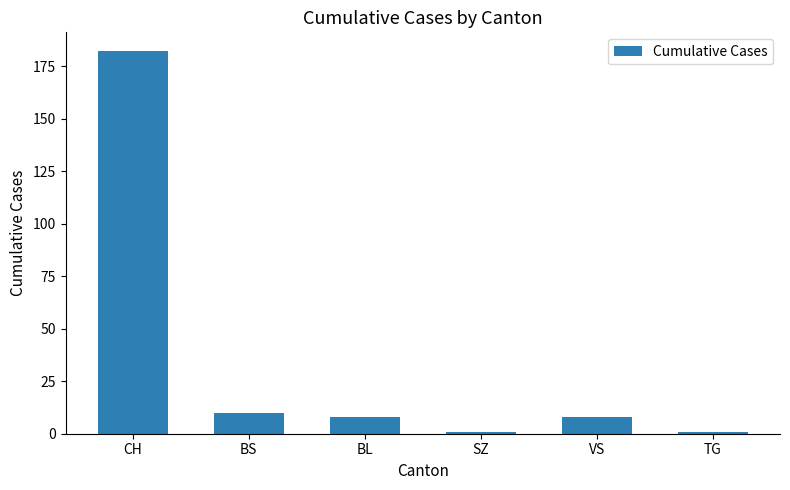

Reading left to right, list all the values displayed in this chart.

CH=182	BS=10	BL=8	SZ=1	VS=8	TG=1